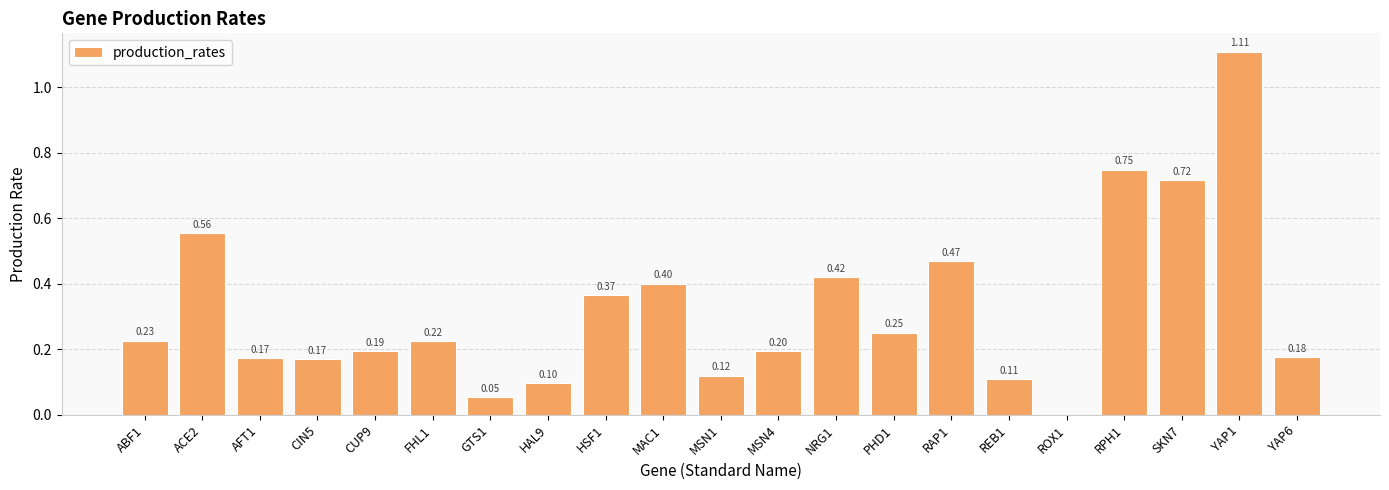

What is the difference between the values at YAP6 and NRG1?

0.2